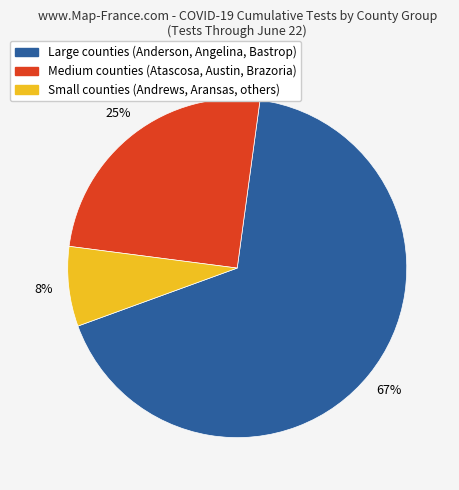

To the nearest percent, what is the average slice percentage?

33%